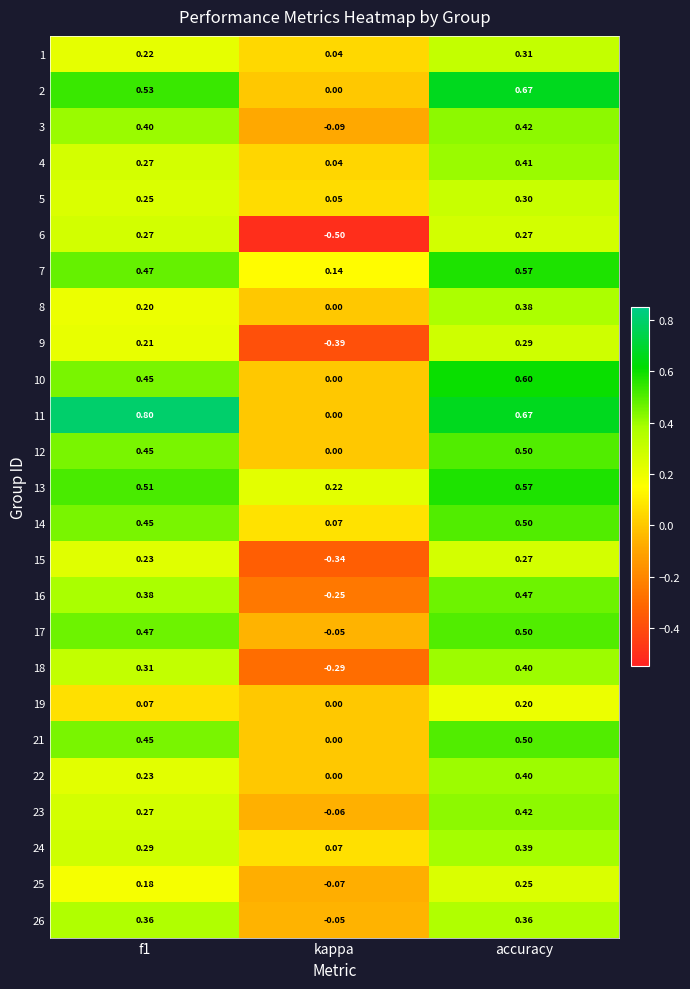

Is the value of 4 at kappa greater than the value of 15 at accuracy?

No